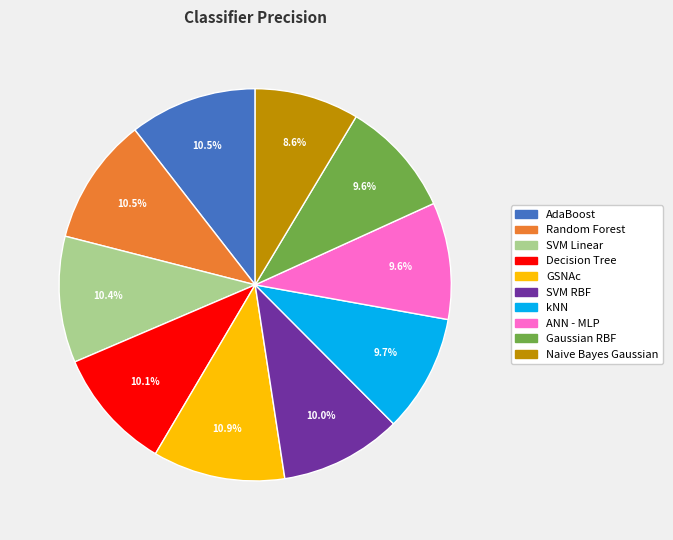

How much of the chart is everything except Gaussian RBF?

90.4%